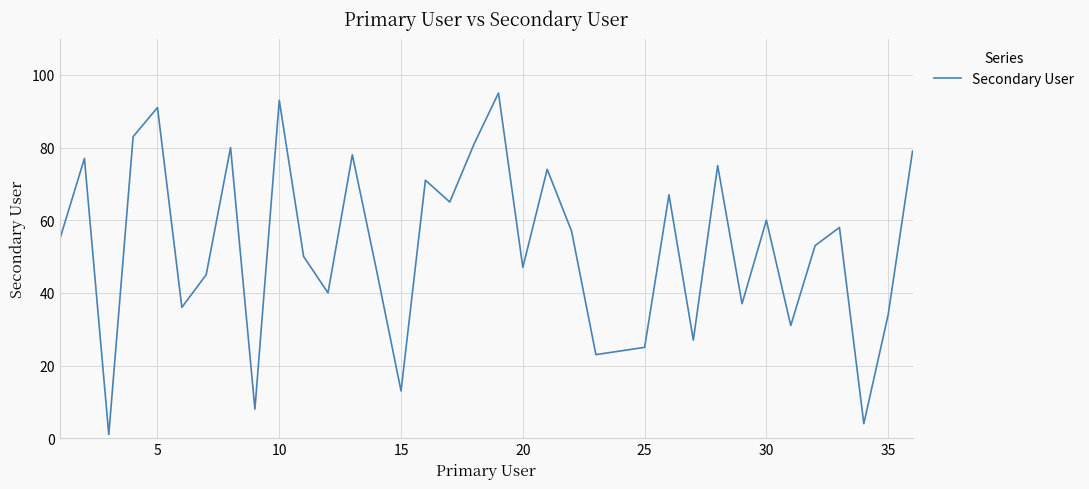

How many interior local peaks (higher than both neighbors) does the data have?

12